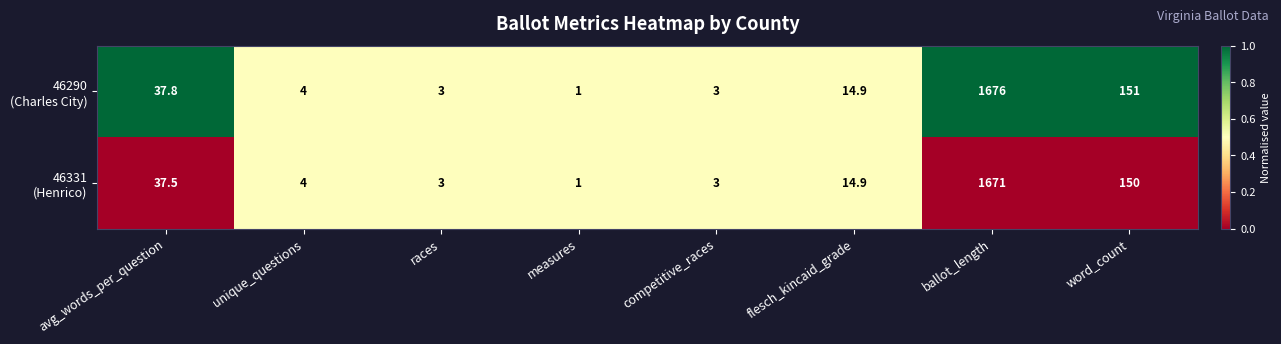

What is the total value across all series at races?

6.0